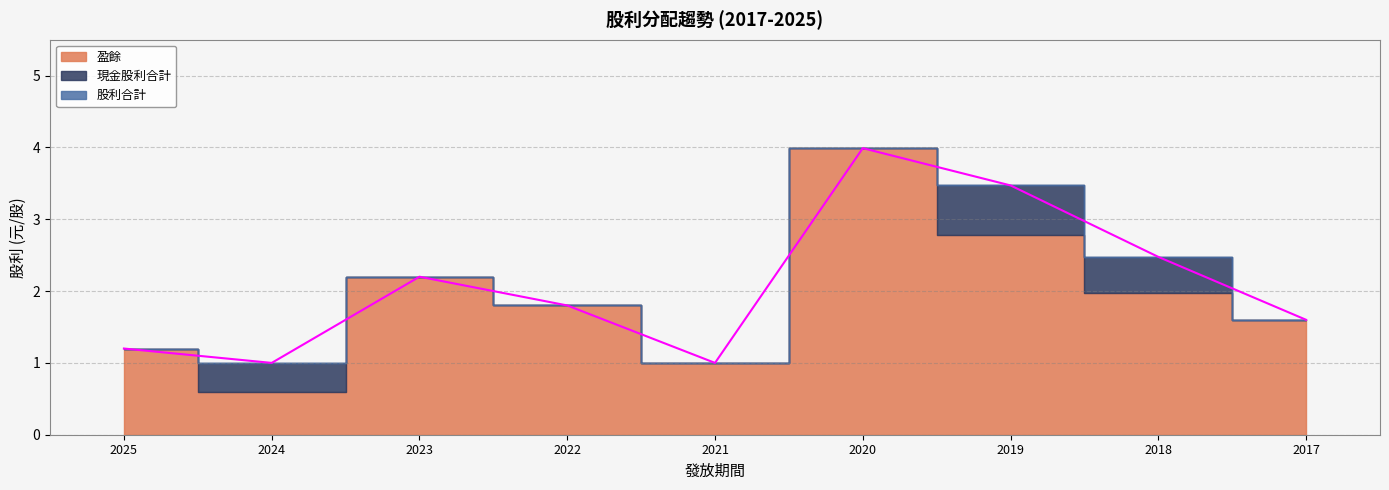

True or false: 現金股利合計 and 股利合計 intersect in this chart.

False